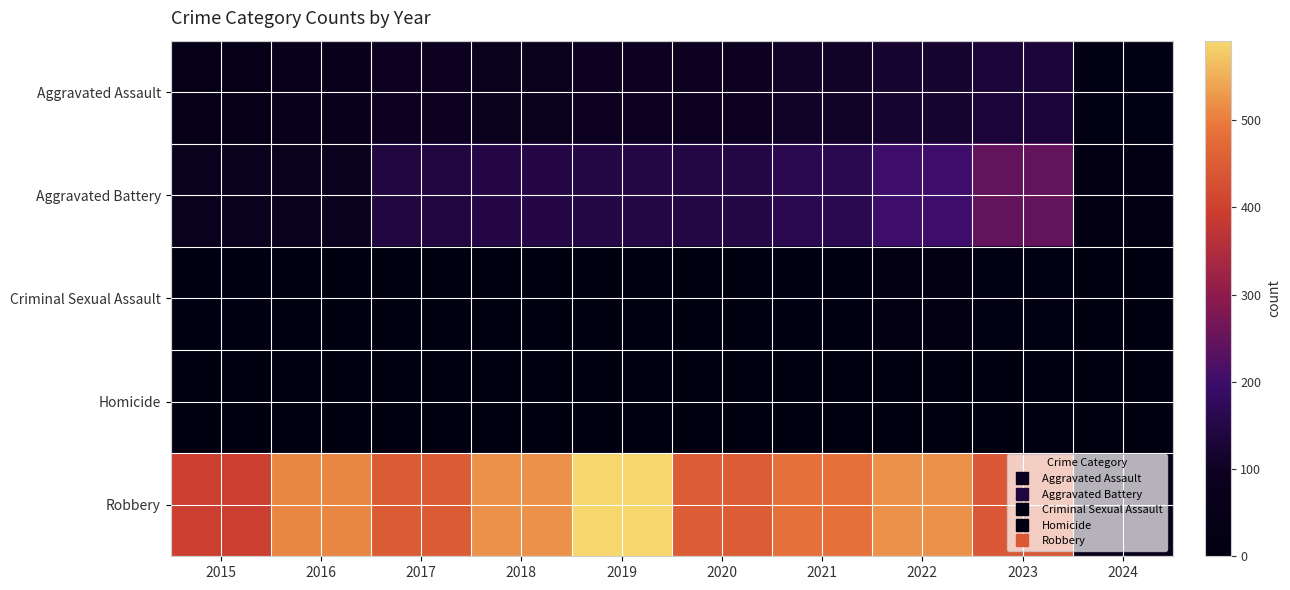

At how many categories does at least one series exceed 25?

10